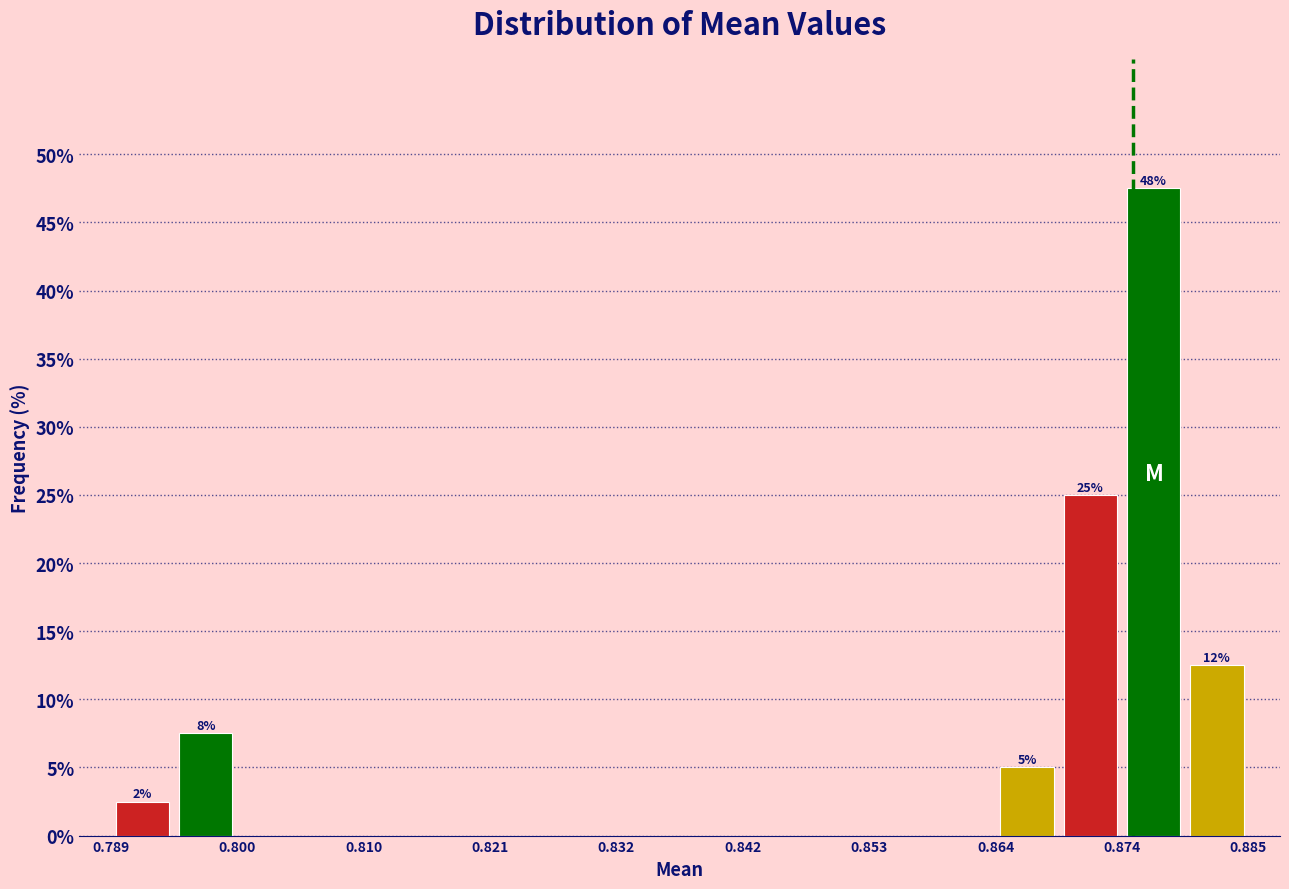

Read against the x-axis, roughly where is the centre of the tallest bar?

0.878